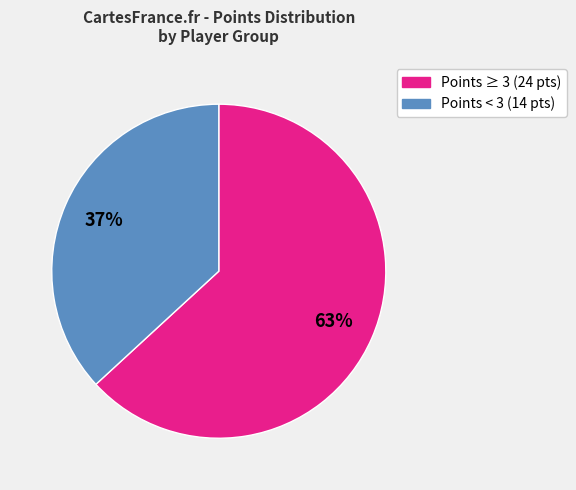

Does any single category account for the majority?

Yes